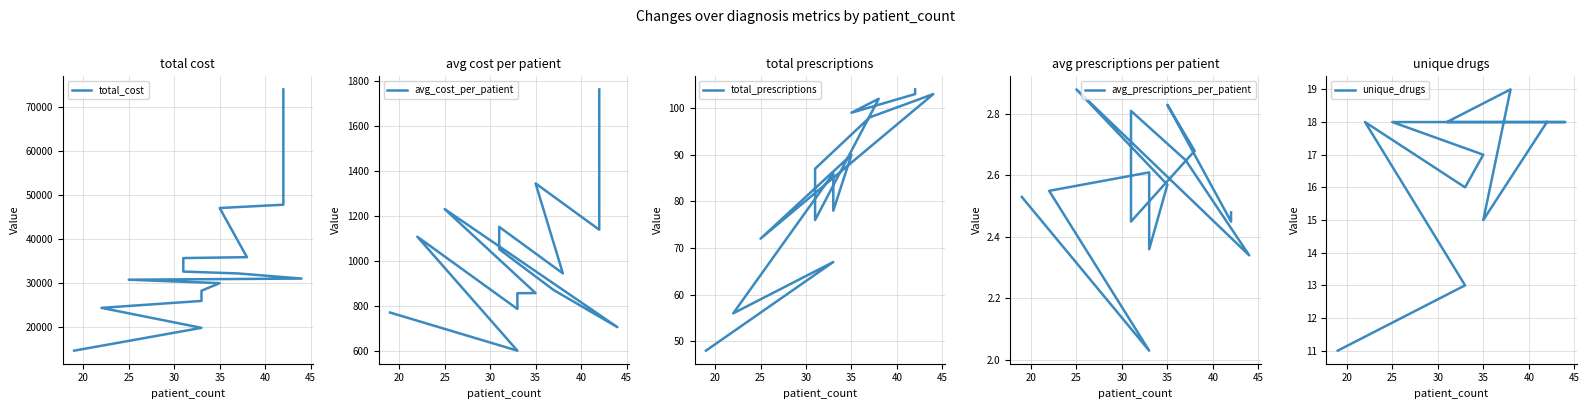

Rank the series at 35 from lowest to highest value.

avg_prescriptions_per_patient, unique_drugs, total_prescriptions, avg_cost_per_patient, total_cost